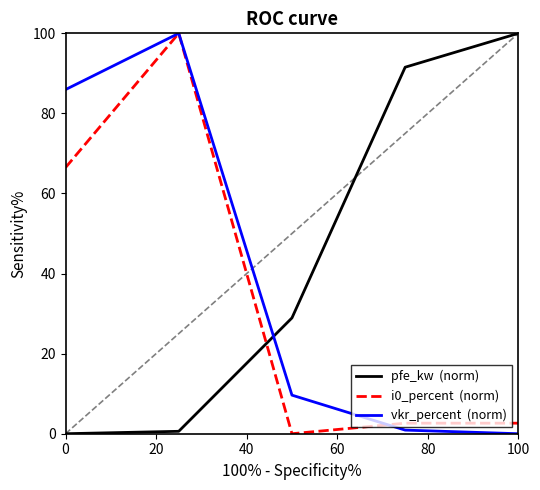

What is the maximum value shown in the chart?

100.0